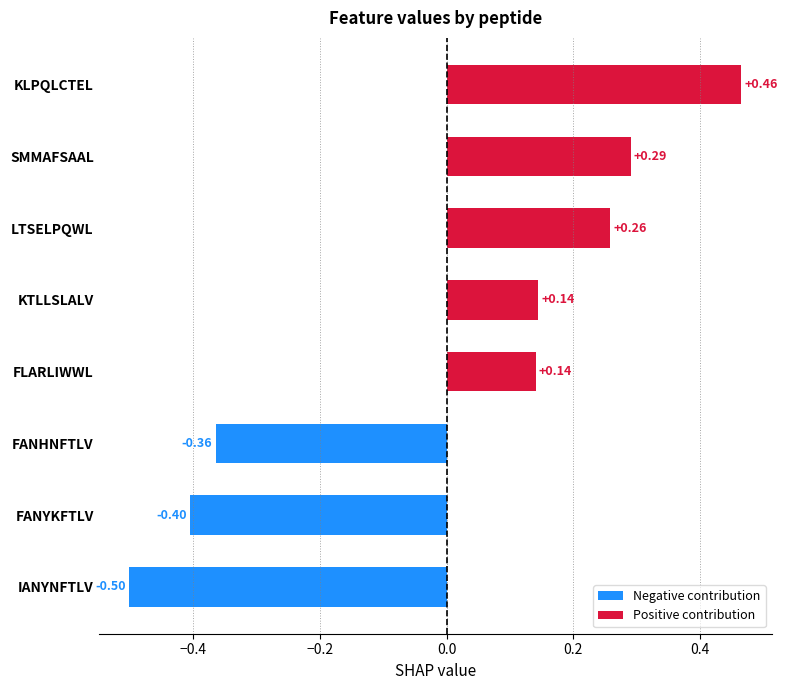

What is the change in value from IANYNFTLV to FANYKFTLV?

+0.1